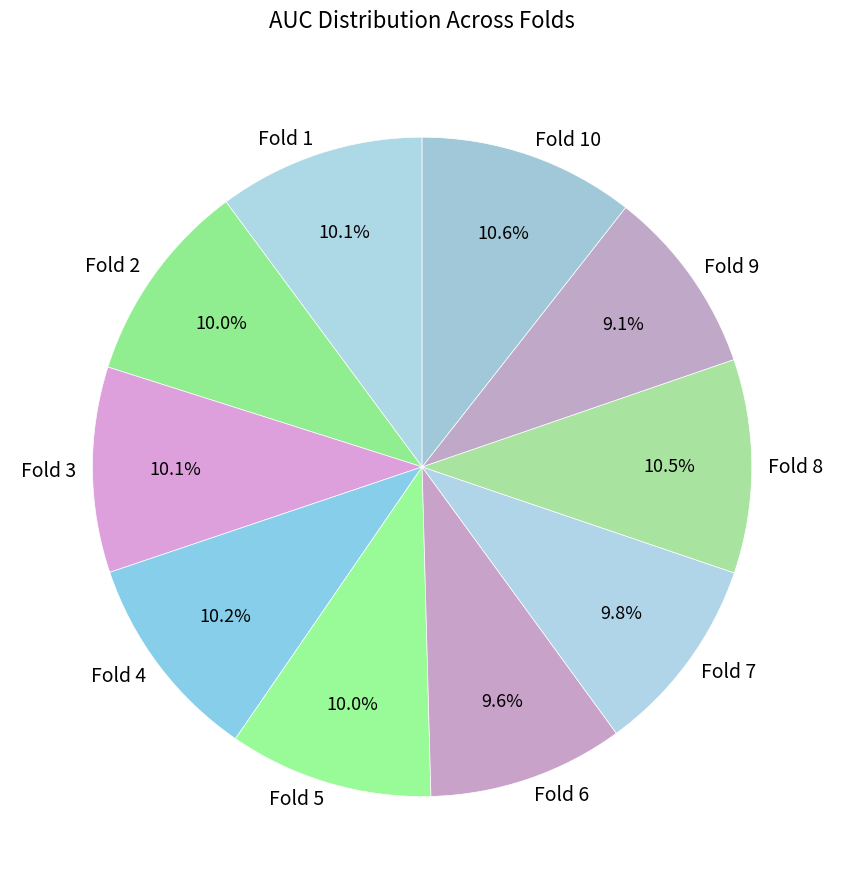

How much of the chart is everything except Fold 9?

90.9%